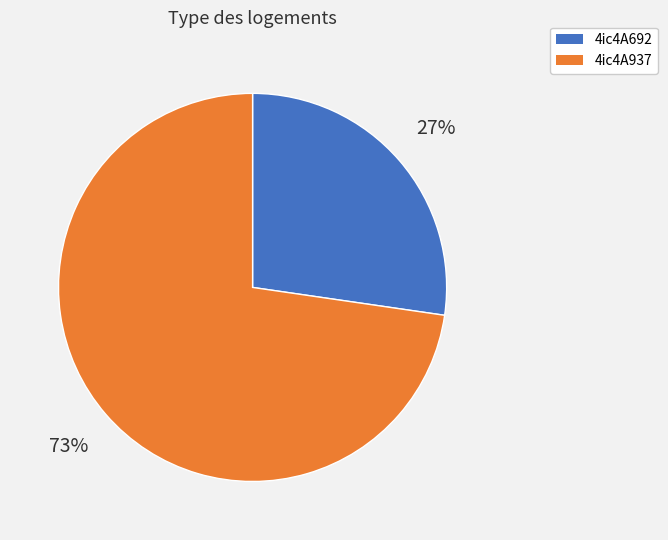

To the nearest percent, what is the average slice percentage?

50%